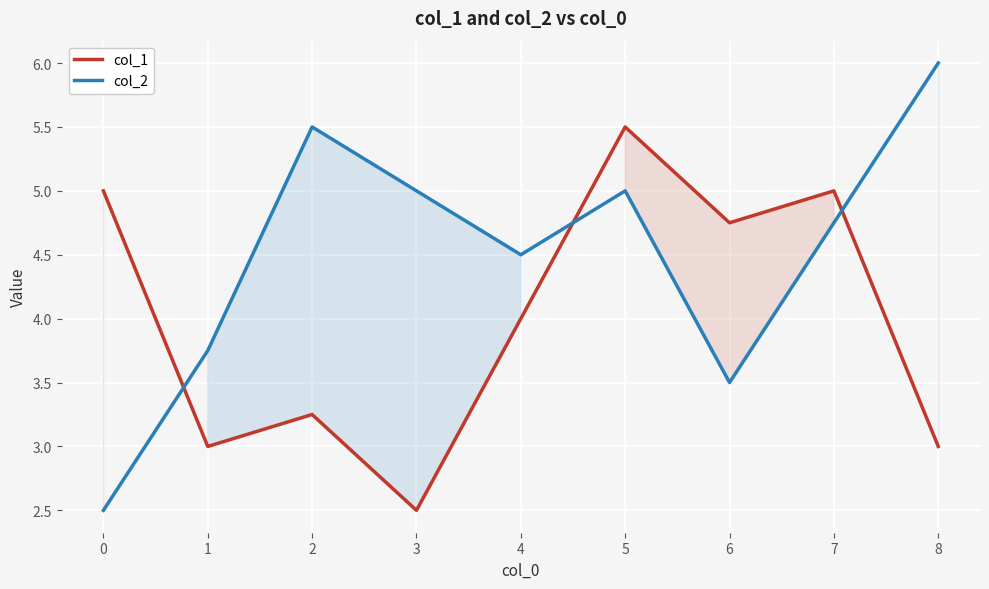

Reading left to right, what are all the values shown in this chart?

col_1: 5.0	3.0	3.2	2.5	4.0	5.5	4.8	5.0	3.0
col_2: 2.5	3.8	5.5	5.0	4.5	5.0	3.5	4.8	6.0